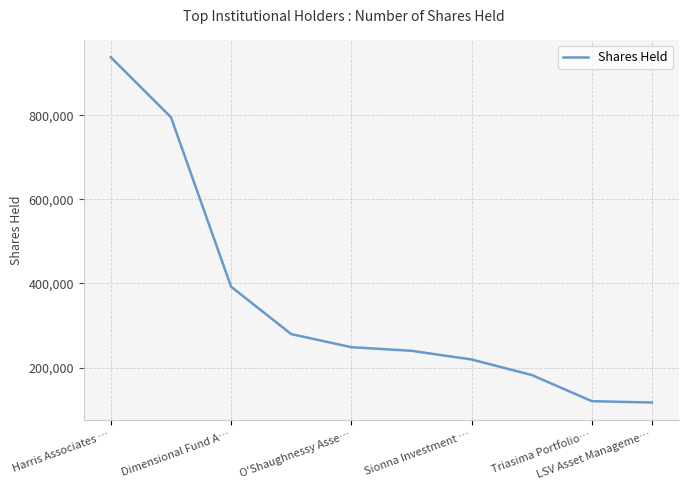

What is the difference between the maximum and minimum values?

821300